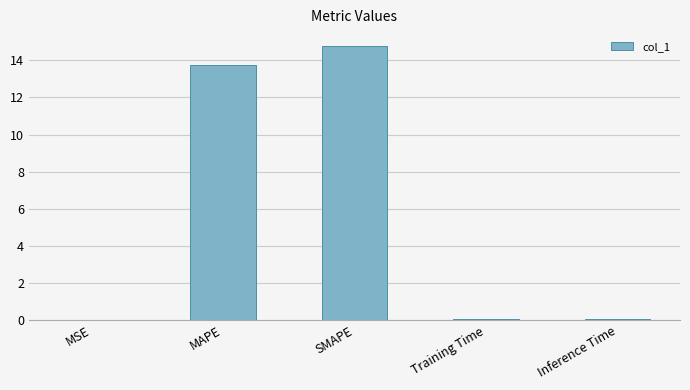

The value at SMAPE is 4.6. True or false?

False